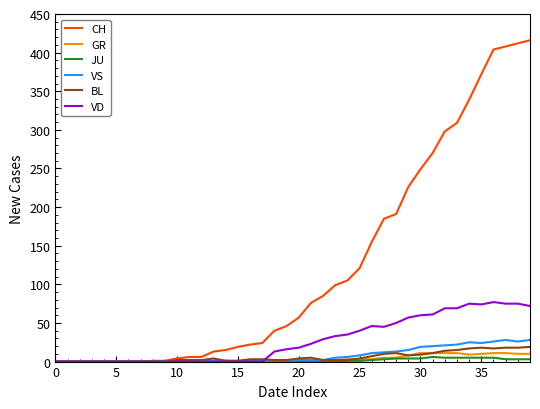

What is the maximum value for VS?

28